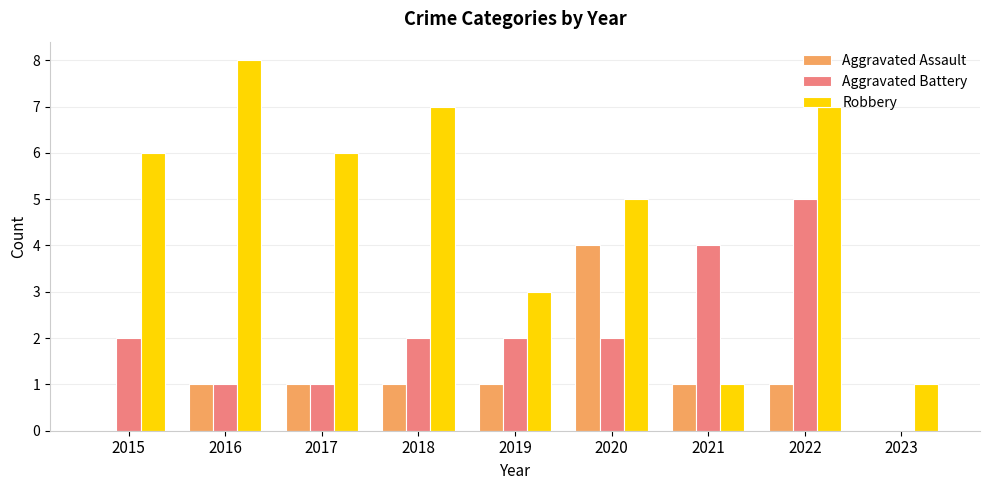

Reading left to right, what are all the values shown in this chart?

Aggravated Assault: 0	1	1	1	1	4	1	1	0
Aggravated Battery: 2	1	1	2	2	2	4	5	0
Robbery: 6	8	6	7	3	5	1	7	1